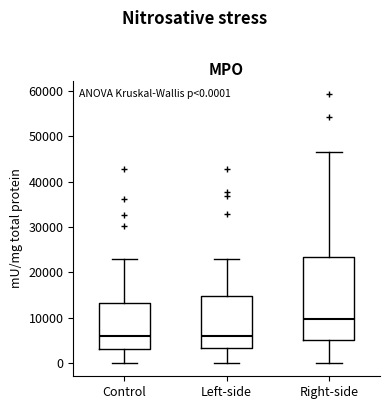

Which box is the tallest, from its lower edge to its upper edge?

Right-side